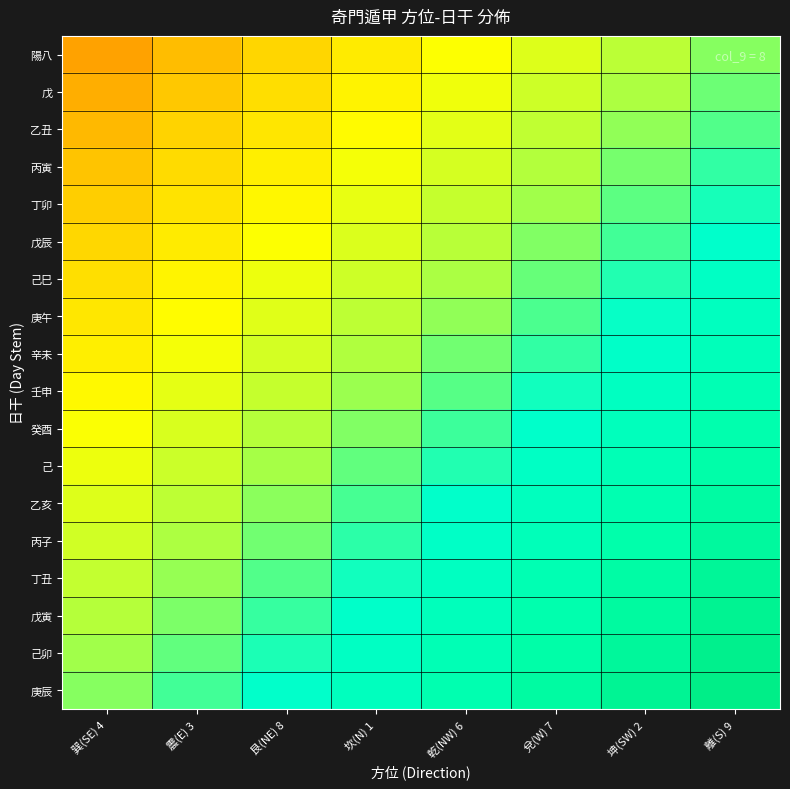

Count the number of categories in the chart.

8